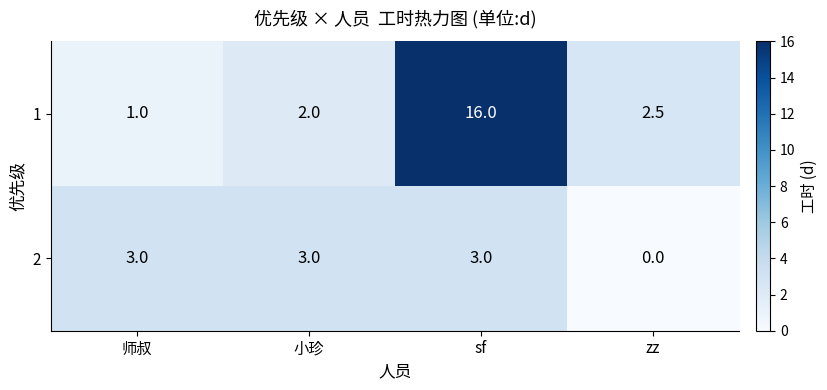

True or false: 1 has a value of 16.0 at sf.

True